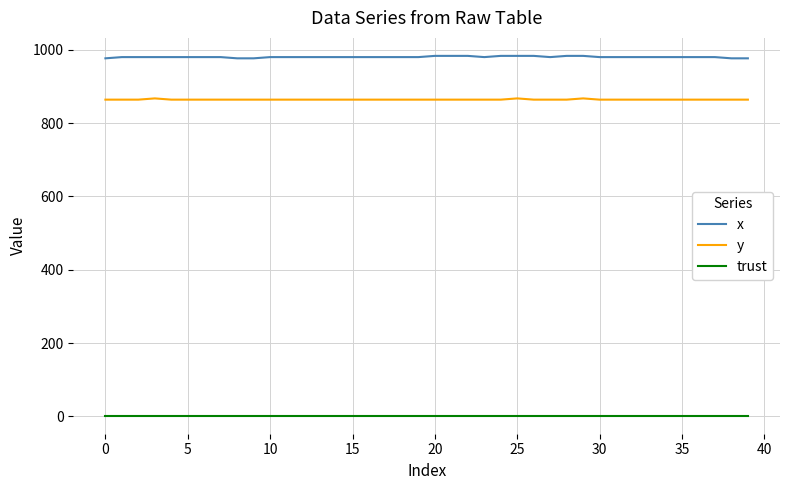

Count the x values in the range 980 to 981.

27